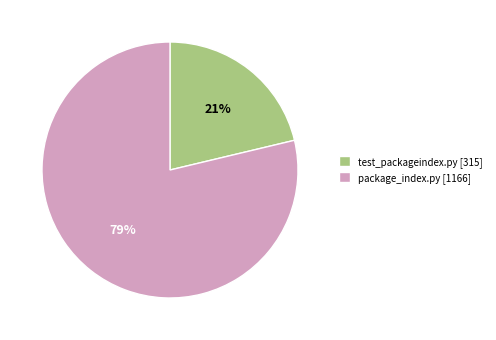

How many segments does this pie chart have?

2